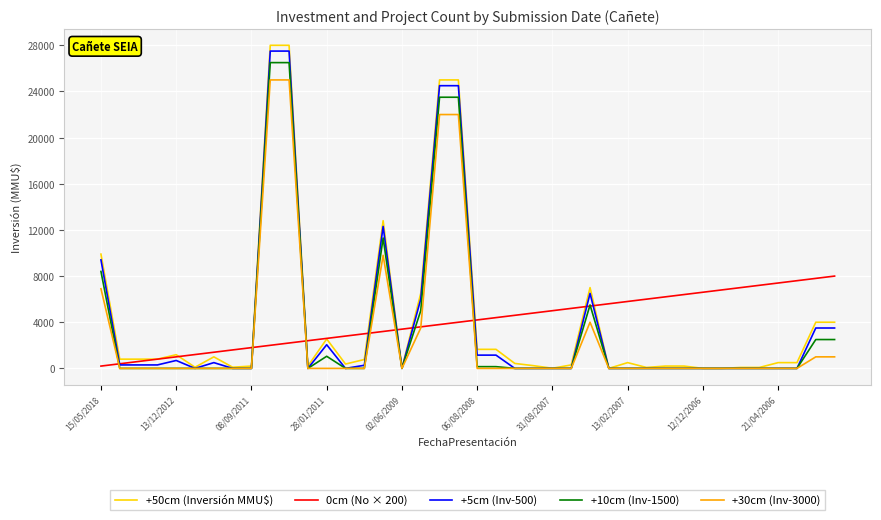

Does the chart have visible grid lines?

Yes